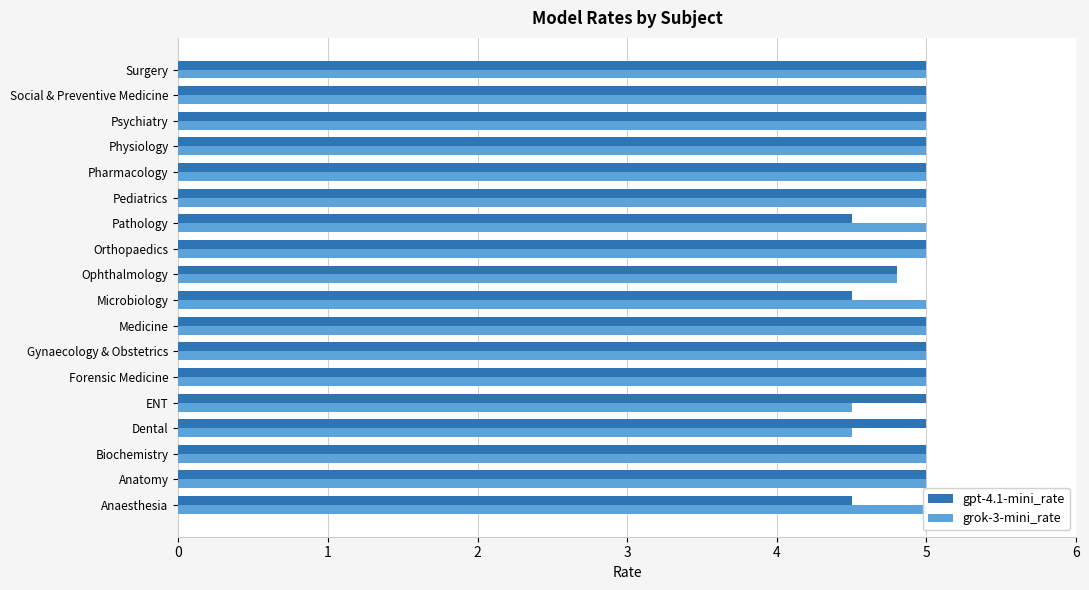

What is the value of the grok-3-mini_rate bar at the 2nd from the left?

5.0